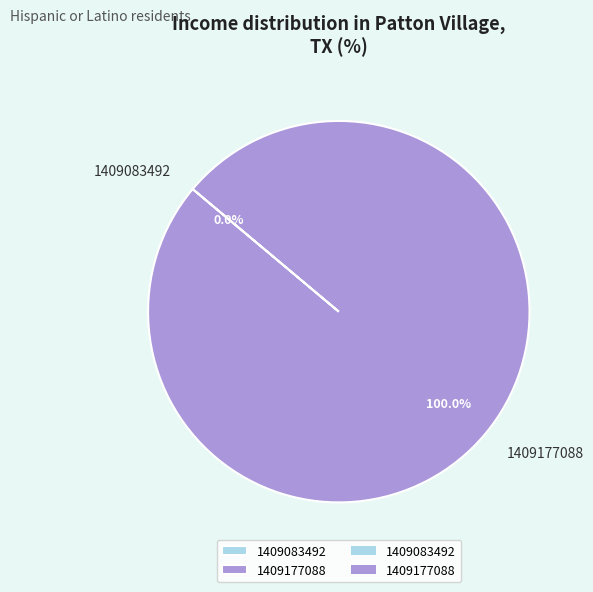

Which slice represents more than half of the pie?

1409177088